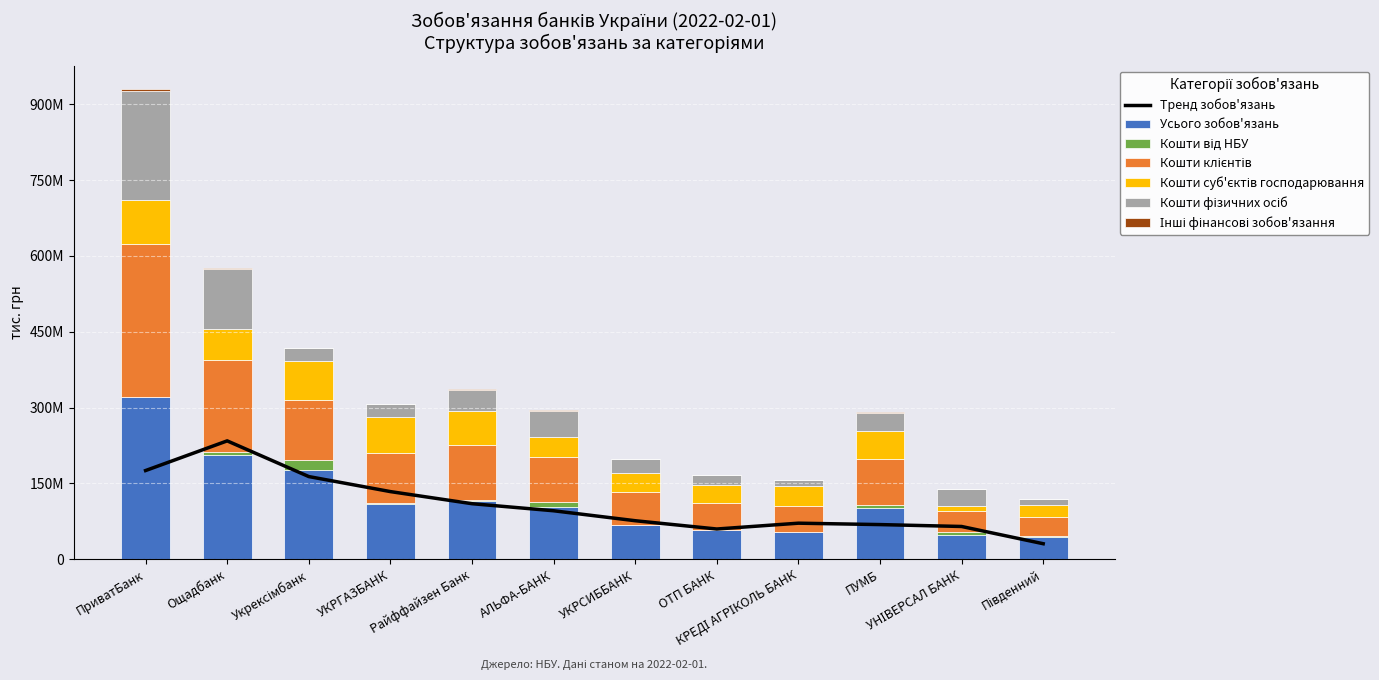

Which category has the lowest value in the Кошти суб'єктів господарювання series?

УНІВЕРСАЛ БАНК